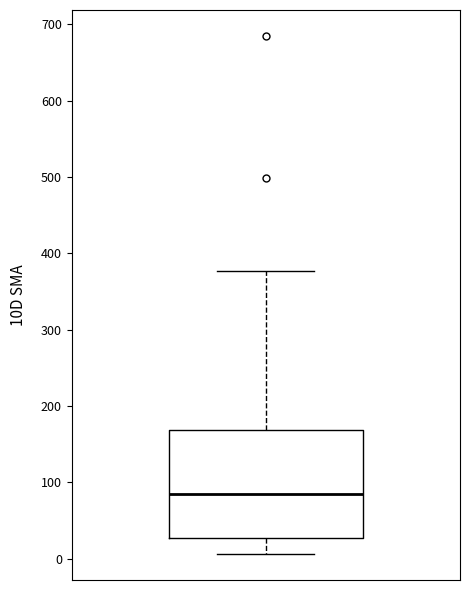

Where does the median line of the box sit on the y-axis? The values are not printed on the chart, so give them approximately, as read against the axis.

80